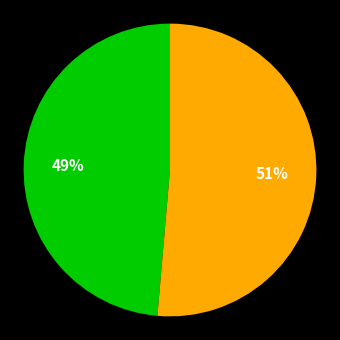

Does any single category account for the majority?

Yes